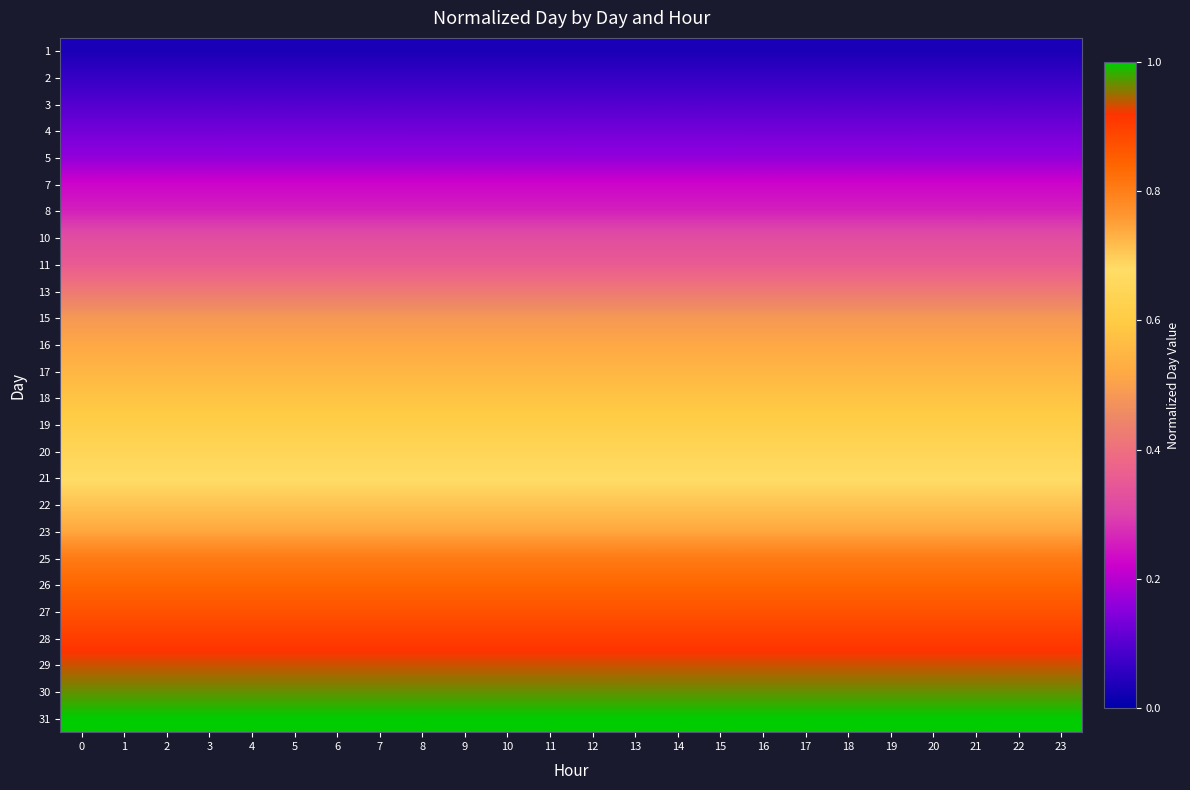

Reading left to right, what are all the values shown in this chart?

1: 0=0.0	1=0.0	2=0.0	3=0.0	4=0.0	5=0.0	6=0.0	7=0.0	8=0.0	9=0.0	10=0.0	11=0.0	12=0.0	13=0.0	14=0.0	15=0.0	16=0.0	17=0.0	18=0.0	19=0.0	20=0.0	21=0.0	22=0.0	23=0.0
2: 0=0.1	1=0.1	2=0.1	3=0.1	4=0.1	5=0.1	6=0.1	7=0.1	8=0.1	9=0.1	10=0.1	11=0.1	12=0.1	13=0.1	14=0.1	15=0.1	16=0.1	17=0.1	18=0.1	19=0.1	20=0.1	21=0.1	22=0.1	23=0.1
3: 0=0.1	1=0.1	2=0.1	3=0.1	4=0.1	5=0.1	6=0.1	7=0.1	8=0.1	9=0.1	10=0.1	11=0.1	12=0.1	13=0.1	14=0.1	15=0.1	16=0.1	17=0.1	18=0.1	19=0.1	20=0.1	21=0.1	22=0.1	23=0.1
4: 0=0.1	1=0.1	2=0.1	3=0.1	4=0.1	5=0.1	6=0.1	7=0.1	8=0.1	9=0.1	10=0.1	11=0.1	12=0.1	13=0.1	14=0.1	15=0.1	16=0.1	17=0.1	18=0.1	19=0.1	20=0.1	21=0.1	22=0.1	23=0.1
5: 0=0.2	1=0.2	2=0.2	3=0.2	4=0.2	5=0.2	6=0.2	7=0.2	8=0.2	9=0.2	10=0.2	11=0.2	12=0.2	13=0.2	14=0.2	15=0.2	16=0.2	17=0.2	18=0.2	19=0.2	20=0.2	21=0.2	22=0.2	23=0.2
7: 0=0.2	1=0.2	2=0.2	3=0.2	4=0.2	5=0.2	6=0.2	7=0.2	8=0.2	9=0.2	10=0.2	11=0.2	12=0.2	13=0.2	14=0.2	15=0.2	16=0.2	17=0.2	18=0.2	19=0.2	20=0.2	21=0.2	22=0.2	23=0.2
8: 0=0.3	1=0.3	2=0.3	3=0.3	4=0.3	5=0.3	6=0.3	7=0.3	8=0.3	9=0.3	10=0.3	11=0.3	12=0.3	13=0.3	14=0.3	15=0.3	16=0.3	17=0.3	18=0.3	19=0.3	20=0.3	21=0.3	22=0.3	23=0.3
10: 0=0.3	1=0.3	2=0.3	3=0.3	4=0.3	5=0.3	6=0.3	7=0.3	8=0.3	9=0.3	10=0.3	11=0.3	12=0.3	13=0.3	14=0.3	15=0.3	16=0.3	17=0.3	18=0.3	19=0.3	20=0.3	21=0.3	22=0.3	23=0.3
11: 0=0.4	1=0.4	2=0.4	3=0.4	4=0.4	5=0.4	6=0.4	7=0.4	8=0.4	9=0.4	10=0.4	11=0.4	12=0.4	13=0.4	14=0.4	15=0.4	16=0.4	17=0.4	18=0.4	19=0.4	20=0.4	21=0.4	22=0.4	23=0.4
13: 0=0.4	1=0.4	2=0.4	3=0.4	4=0.4	5=0.4	6=0.4	7=0.4	8=0.4	9=0.4	10=0.4	11=0.4	12=0.4	13=0.4	14=0.4	15=0.4	16=0.4	17=0.4	18=0.4	19=0.4	20=0.4	21=0.4	22=0.4	23=0.4
15: 0=0.5	1=0.5	2=0.5	3=0.5	4=0.5	5=0.5	6=0.5	7=0.5	8=0.5	9=0.5	10=0.5	11=0.5	12=0.5	13=0.5	14=0.5	15=0.5	16=0.5	17=0.5	18=0.5	19=0.5	20=0.5	21=0.5	22=0.5	23=0.5
16: 0=0.5	1=0.5	2=0.5	3=0.5	4=0.5	5=0.5	6=0.5	7=0.5	8=0.5	9=0.5	10=0.5	11=0.5	12=0.5	13=0.5	14=0.5	15=0.5	16=0.5	17=0.5	18=0.5	19=0.5	20=0.5	21=0.5	22=0.5	23=0.5
17: 0=0.5	1=0.5	2=0.5	3=0.5	4=0.5	5=0.5	6=0.5	7=0.5	8=0.5	9=0.5	10=0.5	11=0.5	12=0.5	13=0.5	14=0.5	15=0.5	16=0.5	17=0.5	18=0.5	19=0.5	20=0.5	21=0.5	22=0.5	23=0.5
18: 0=0.6	1=0.6	2=0.6	3=0.6	4=0.6	5=0.6	6=0.6	7=0.6	8=0.6	9=0.6	10=0.6	11=0.6	12=0.6	13=0.6	14=0.6	15=0.6	16=0.6	17=0.6	18=0.6	19=0.6	20=0.6	21=0.6	22=0.6	23=0.6
19: 0=0.6	1=0.6	2=0.6	3=0.6	4=0.6	5=0.6	6=0.6	7=0.6	8=0.6	9=0.6	10=0.6	11=0.6	12=0.6	13=0.6	14=0.6	15=0.6	16=0.6	17=0.6	18=0.6	19=0.6	20=0.6	21=0.6	22=0.6	23=0.6
20: 0=0.6	1=0.6	2=0.6	3=0.6	4=0.6	5=0.6	6=0.6	7=0.6	8=0.6	9=0.6	10=0.6	11=0.6	12=0.6	13=0.6	14=0.6	15=0.6	16=0.6	17=0.6	18=0.6	19=0.6	20=0.6	21=0.6	22=0.6	23=0.6
21: 0=0.7	1=0.7	2=0.7	3=0.7	4=0.7	5=0.7	6=0.7	7=0.7	8=0.7	9=0.7	10=0.7	11=0.7	12=0.7	13=0.7	14=0.7	15=0.7	16=0.7	17=0.7	18=0.7	19=0.7	20=0.7	21=0.7	22=0.7	23=0.7
22: 0=0.7	1=0.7	2=0.7	3=0.7	4=0.7	5=0.7	6=0.7	7=0.7	8=0.7	9=0.7	10=0.7	11=0.7	12=0.7	13=0.7	14=0.7	15=0.7	16=0.7	17=0.7	18=0.7	19=0.7	20=0.7	21=0.7	22=0.7	23=0.7
23: 0=0.7	1=0.7	2=0.7	3=0.7	4=0.7	5=0.7	6=0.7	7=0.7	8=0.7	9=0.7	10=0.7	11=0.7	12=0.7	13=0.7	14=0.7	15=0.7	16=0.7	17=0.7	18=0.7	19=0.7	20=0.7	21=0.7	22=0.7	23=0.7
25: 0=0.8	1=0.8	2=0.8	3=0.8	4=0.8	5=0.8	6=0.8	7=0.8	8=0.8	9=0.8	10=0.8	11=0.8	12=0.8	13=0.8	14=0.8	15=0.8	16=0.8	17=0.8	18=0.8	19=0.8	20=0.8	21=0.8	22=0.8	23=0.8
26: 0=0.8	1=0.8	2=0.8	3=0.8	4=0.8	5=0.8	6=0.8	7=0.8	8=0.8	9=0.8	10=0.8	11=0.8	12=0.8	13=0.8	14=0.8	15=0.8	16=0.8	17=0.8	18=0.8	19=0.8	20=0.8	21=0.8	22=0.8	23=0.8
27: 0=0.9	1=0.9	2=0.9	3=0.9	4=0.9	5=0.9	6=0.9	7=0.9	8=0.9	9=0.9	10=0.9	11=0.9	12=0.9	13=0.9	14=0.9	15=0.9	16=0.9	17=0.9	18=0.9	19=0.9	20=0.9	21=0.9	22=0.9	23=0.9
28: 0=0.9	1=0.9	2=0.9	3=0.9	4=0.9	5=0.9	6=0.9	7=0.9	8=0.9	9=0.9	10=0.9	11=0.9	12=0.9	13=0.9	14=0.9	15=0.9	16=0.9	17=0.9	18=0.9	19=0.9	20=0.9	21=0.9	22=0.9	23=0.9
29: 0=0.9	1=0.9	2=0.9	3=0.9	4=0.9	5=0.9	6=0.9	7=0.9	8=0.9	9=0.9	10=0.9	11=0.9	12=0.9	13=0.9	14=0.9	15=0.9	16=0.9	17=0.9	18=0.9	19=0.9	20=0.9	21=0.9	22=0.9	23=0.9
30: 0=1.0	1=1.0	2=1.0	3=1.0	4=1.0	5=1.0	6=1.0	7=1.0	8=1.0	9=1.0	10=1.0	11=1.0	12=1.0	13=1.0	14=1.0	15=1.0	16=1.0	17=1.0	18=1.0	19=1.0	20=1.0	21=1.0	22=1.0	23=1.0
31: 0=1.0	1=1.0	2=1.0	3=1.0	4=1.0	5=1.0	6=1.0	7=1.0	8=1.0	9=1.0	10=1.0	11=1.0	12=1.0	13=1.0	14=1.0	15=1.0	16=1.0	17=1.0	18=1.0	19=1.0	20=1.0	21=1.0	22=1.0	23=1.0